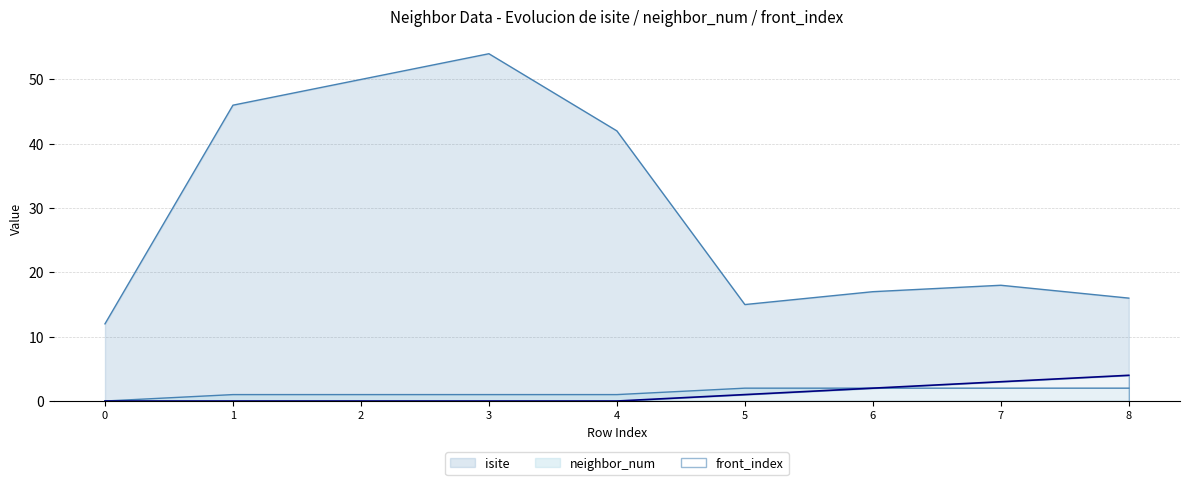

Read the front_index value at 8.

4